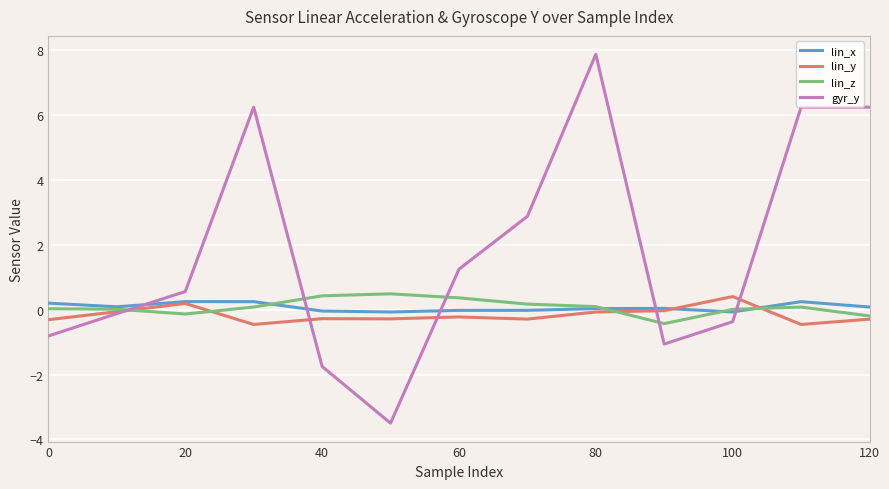

How many times do gyr_y and lin_x cross each other?

5